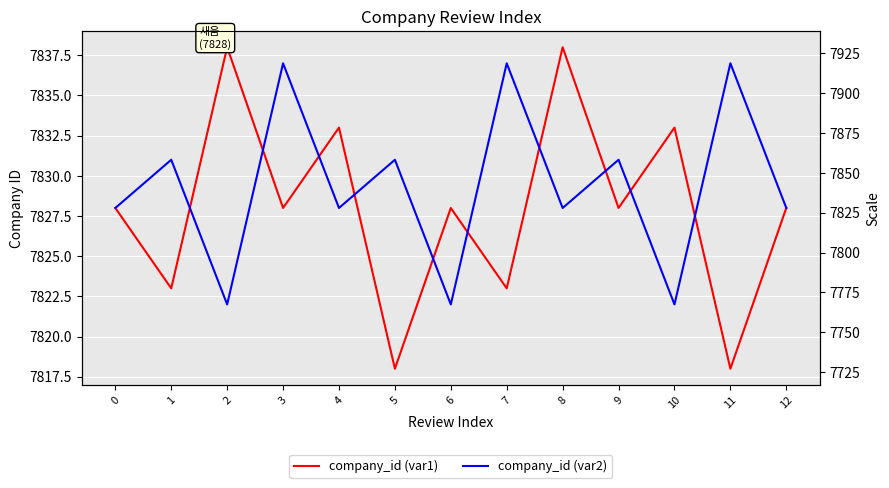

Count the company_id (var1) values in the range 7823 to 7833.

9